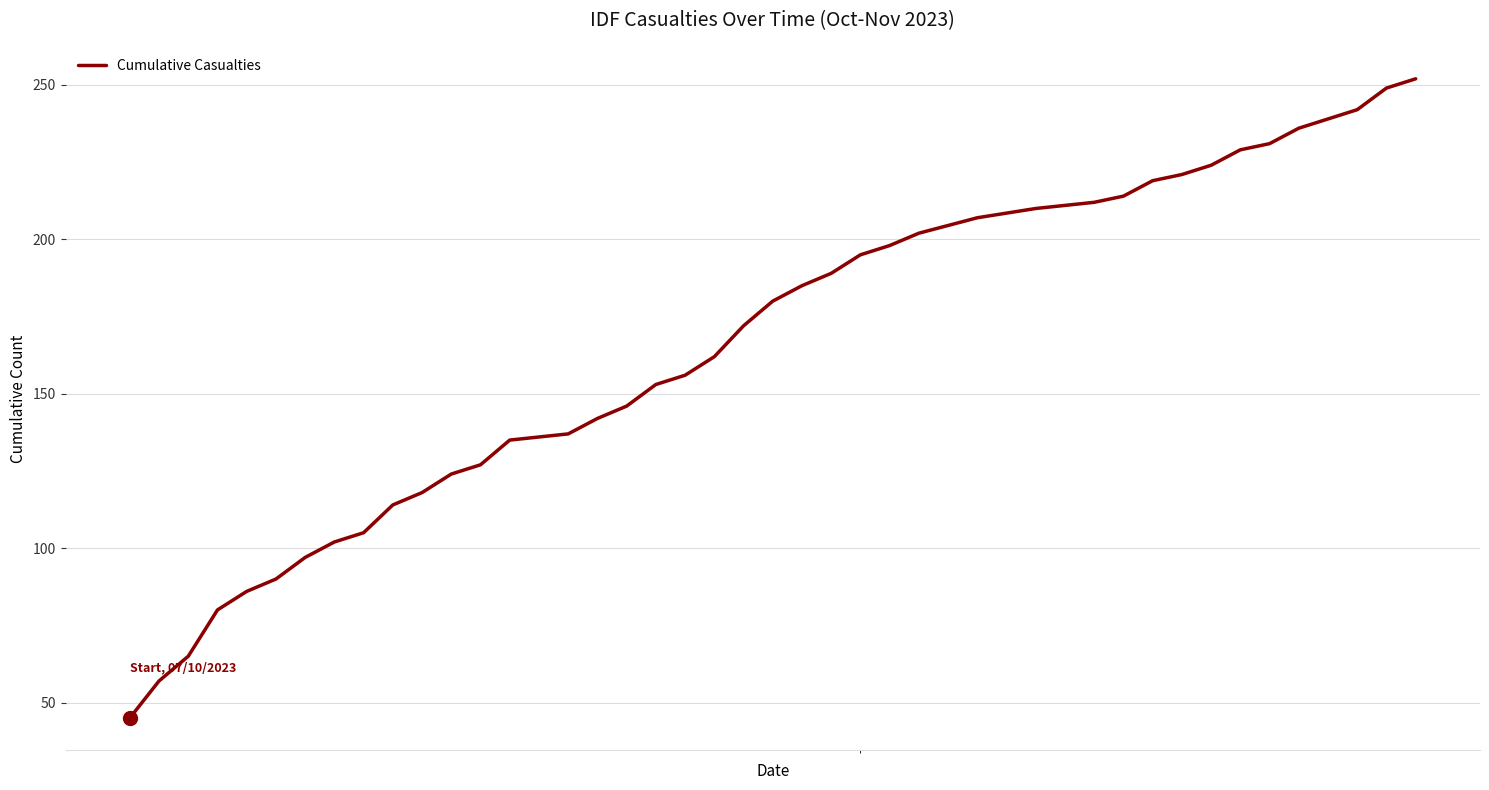

What is the difference between the maximum and minimum values?

207